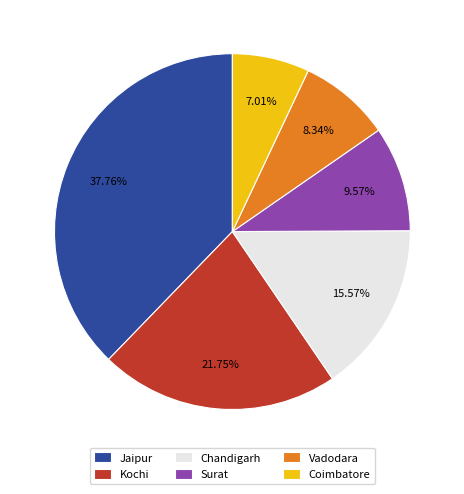

The Surat slice represents 10% of the pie. True or false?

True